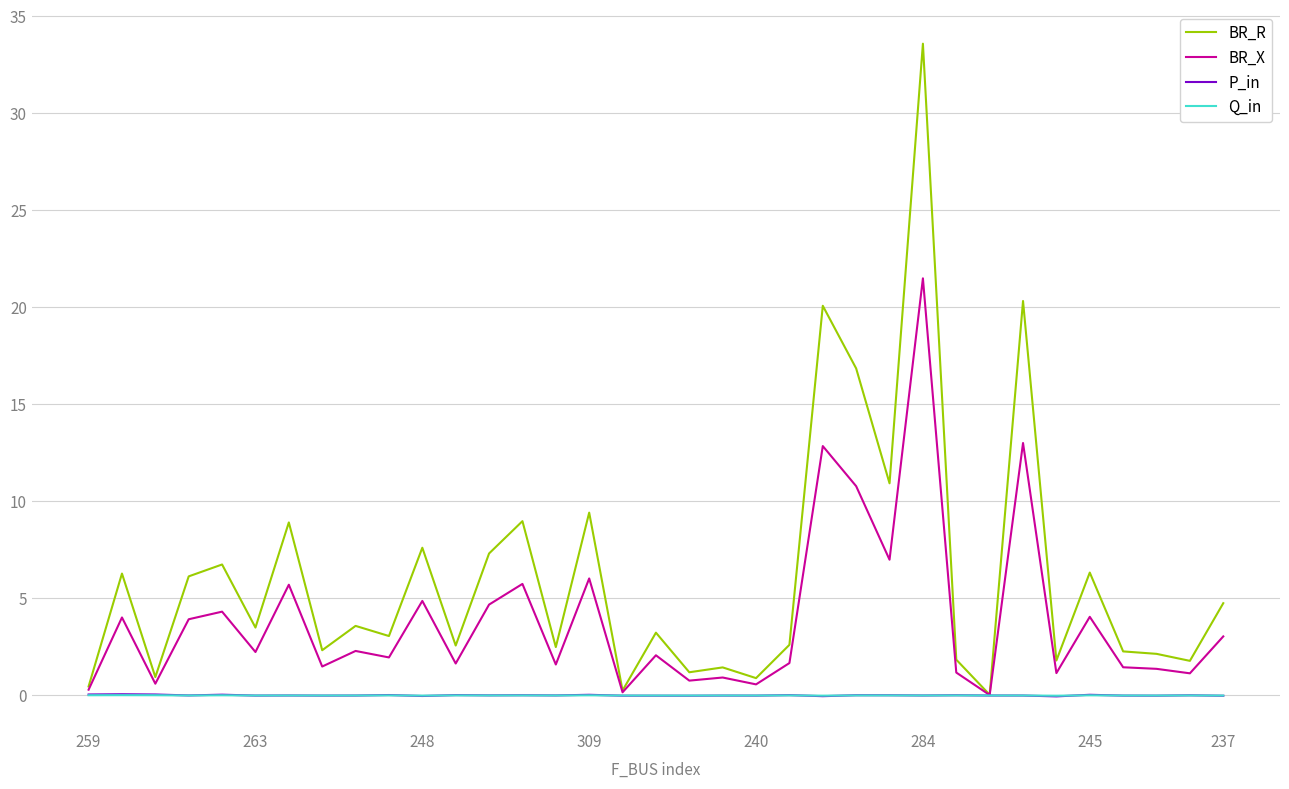

Which series has the widest spread of values?

BR_R